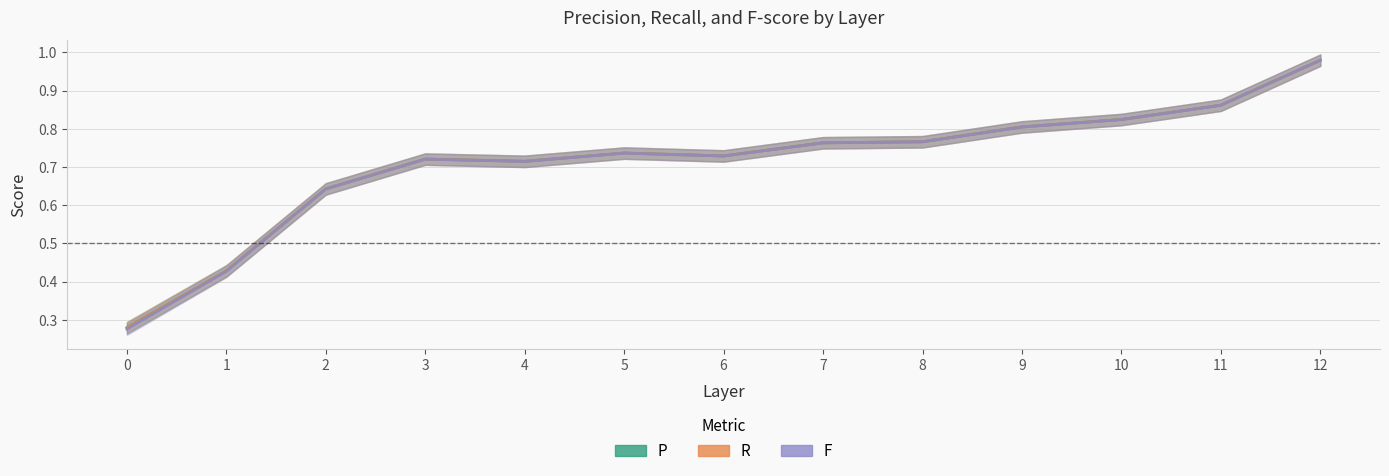

How many categories are shown in the chart?

13